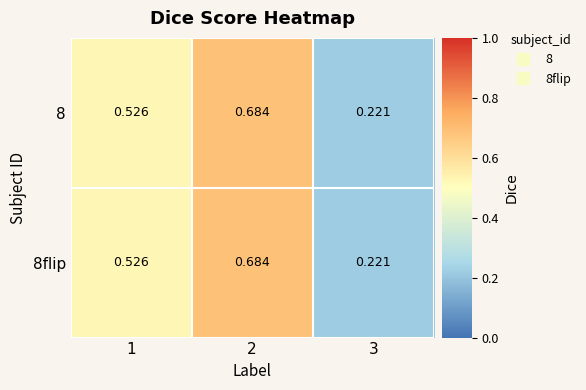

Is the value of 8flip at 1 greater than the value of 8 at 3?

Yes